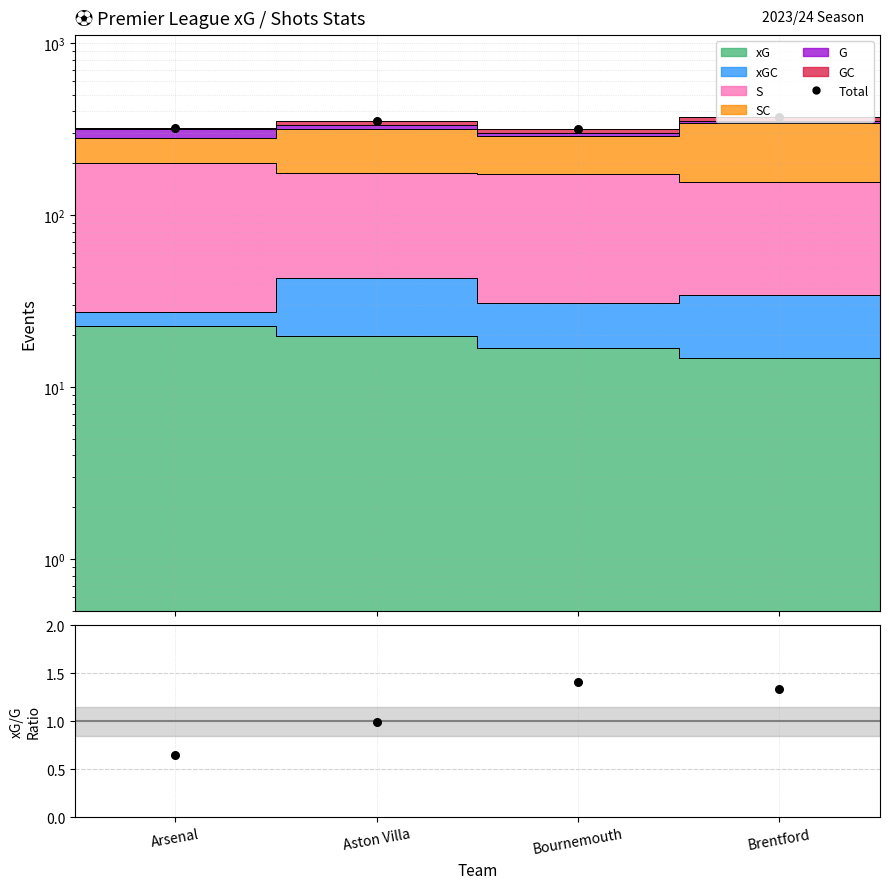

Is the value of MET at Arsenal greater than the value of xG/G ratio at Aston Villa?

Yes